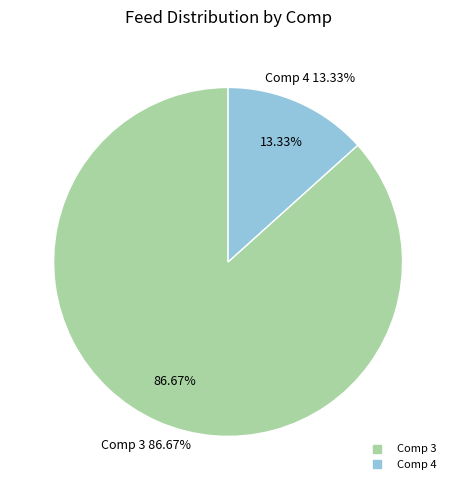

Between 3 and 2, which is larger?

3